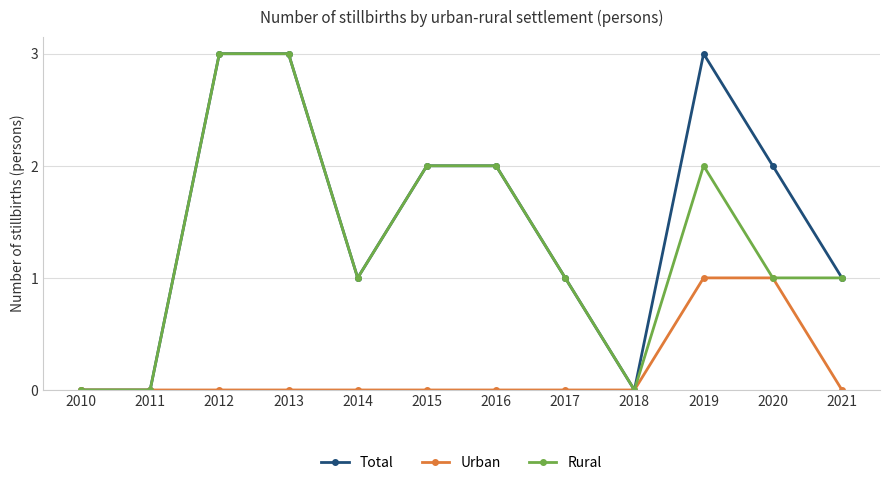

Does the chart have visible grid lines?

Yes